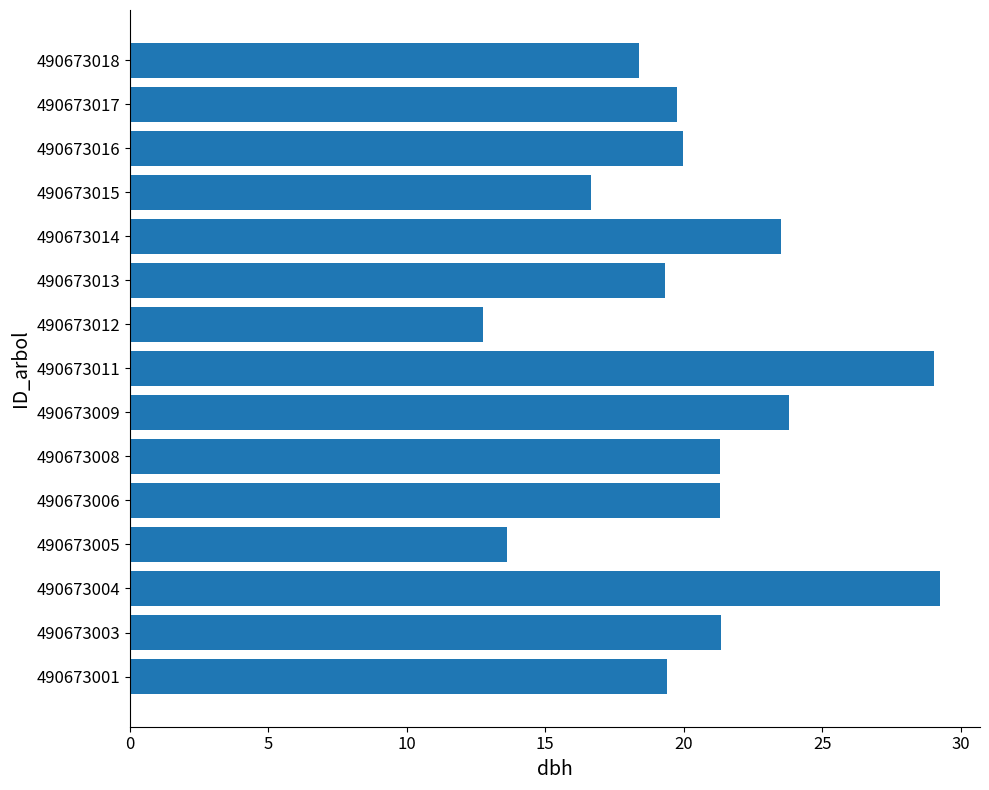

Which has a higher value, 490673004 or 490673012?

490673004